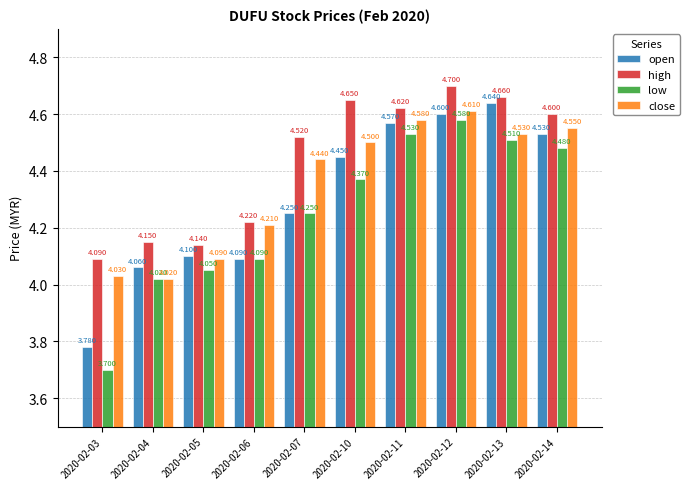

At 2020-02-11, list the series in order from smallest to largest.

low, open, close, high